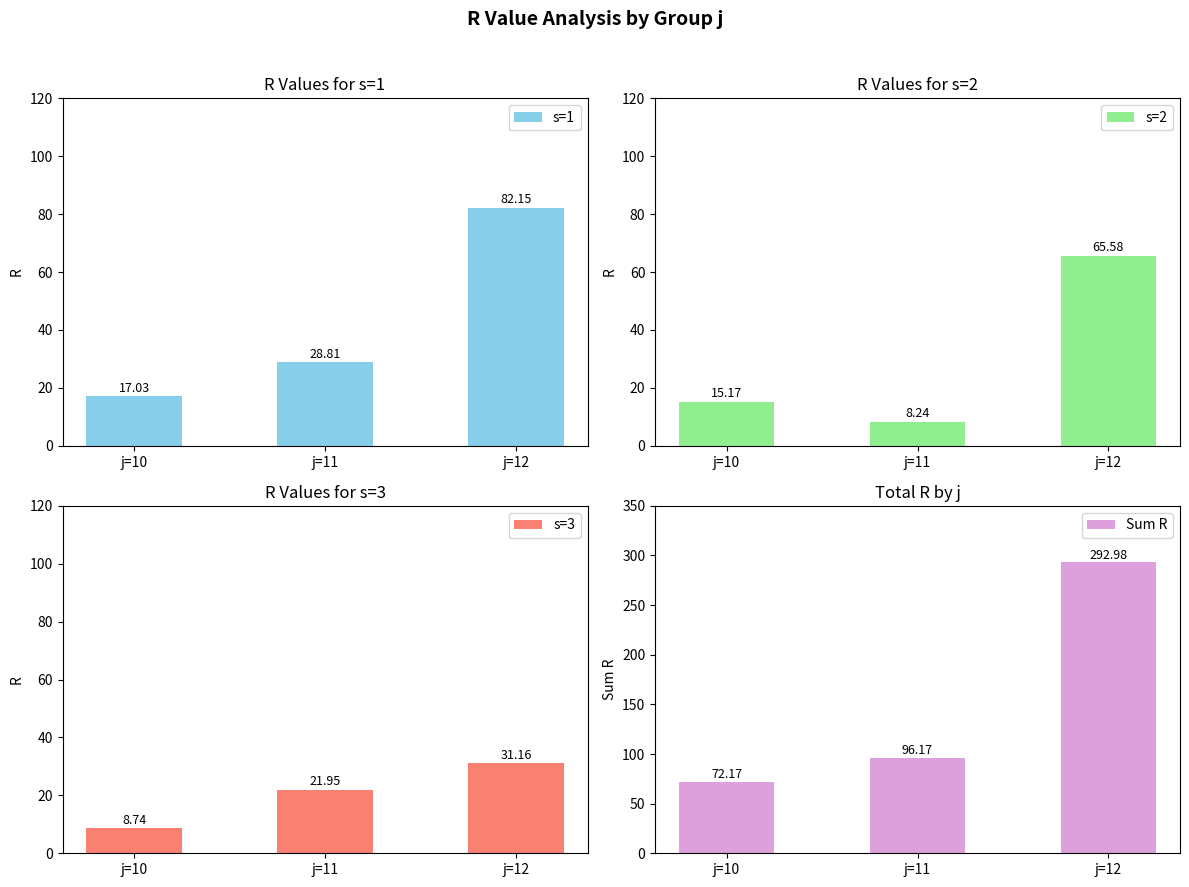

Reading left to right, extract all data points from this chart.

s=1: 17.0	28.8	82.2
s=2: 15.2	8.2	65.6
s=3: 8.7	21.9	31.2
Sum R: 72.2	96.2	293.0